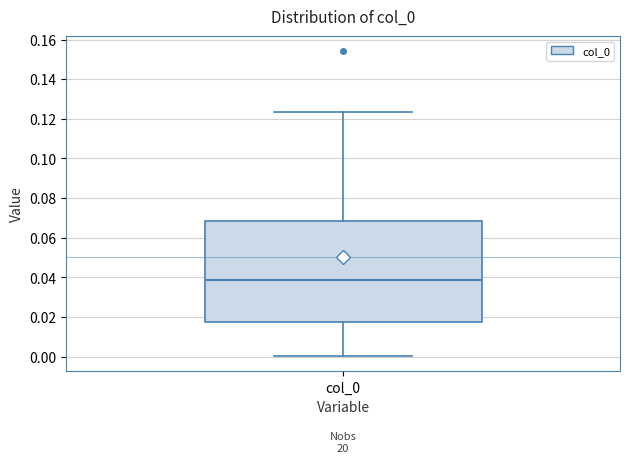

Read this box plot against the y-axis: the position of the median line, the range covered by the box, and the ends of both whiskers. The values are not printed on the chart, so give them approximately, as read against the axis.

median 0.038, box 0.018 to 0.068, whiskers 0.000 to 0.124